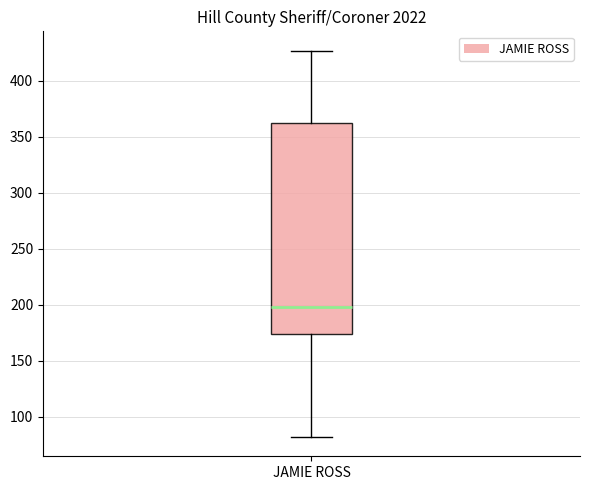

Transcribe this box plot: give where the median line is, the range the box spans, and where the two whiskers end, as read against the y-axis. The values are not printed on the chart, so give them approximately, as read against the axis.

median 200, box 175 to 360, whiskers 80 to 425